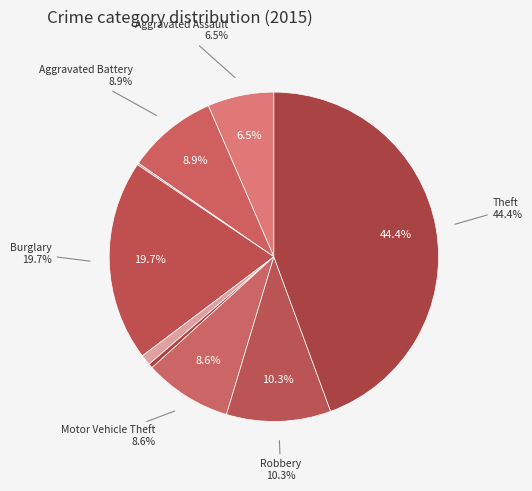

How many slices are in this pie chart?

9